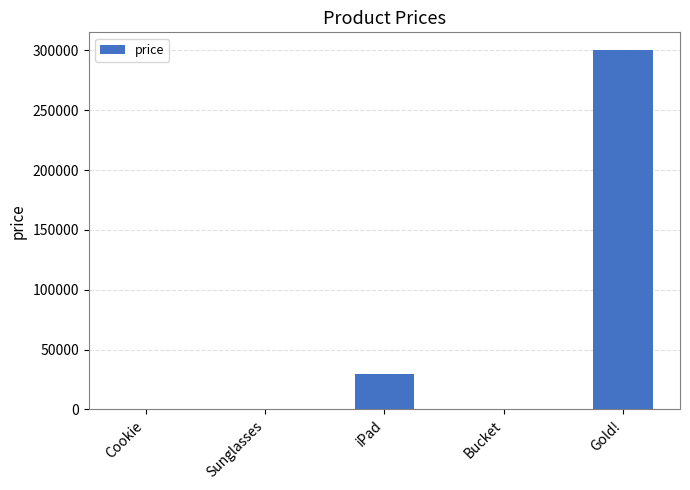

Is it true that the value at iPad is 8677?

False